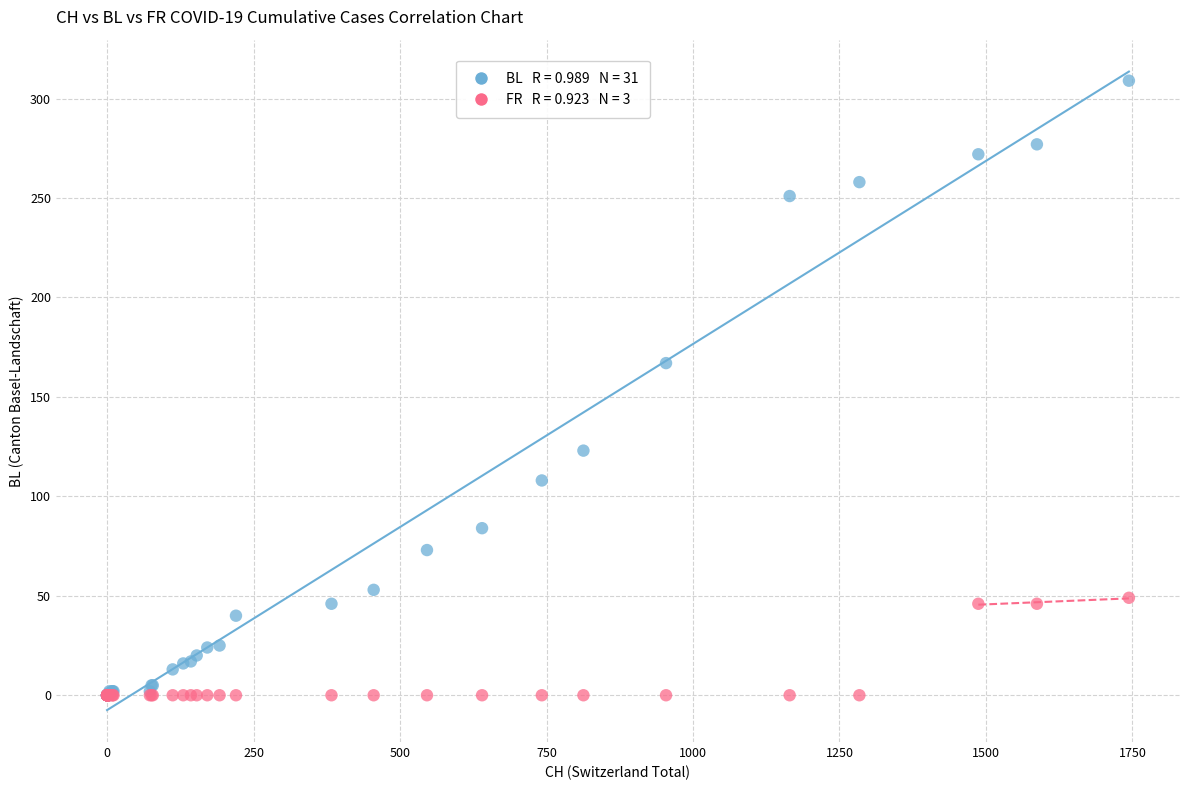

Across all series, what Y value is closest to 154?

167